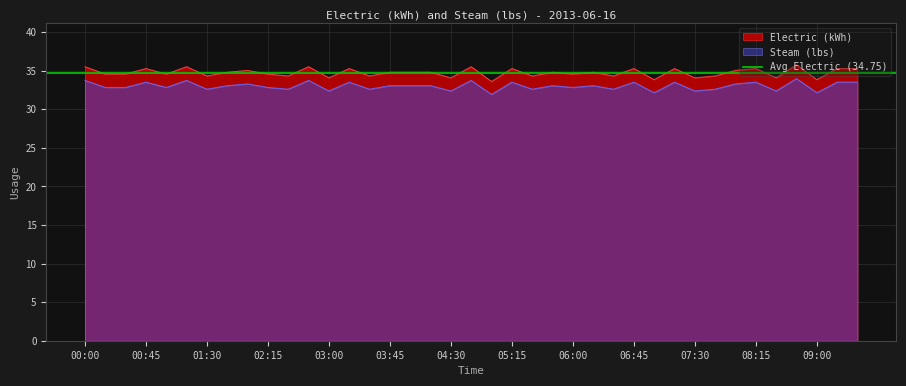

Which series changed the most between 01:30 and 08:30?

Electric (kWh)